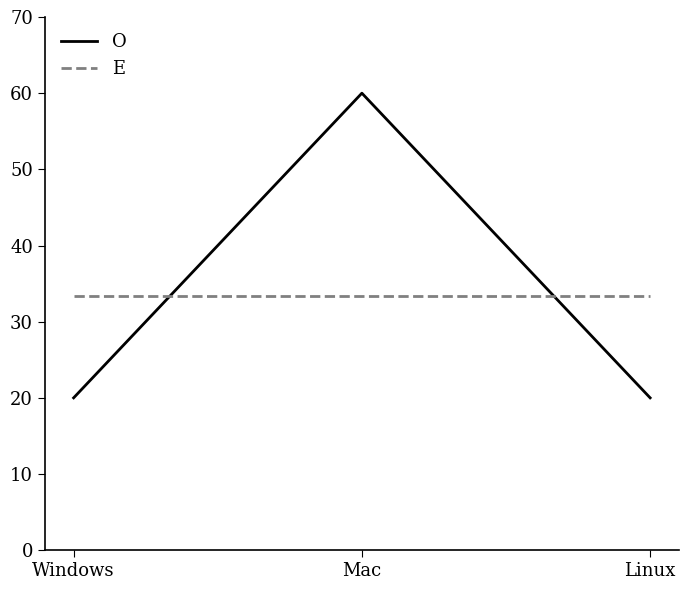

What is the sum of the E values at Linux and Mac?

66.7